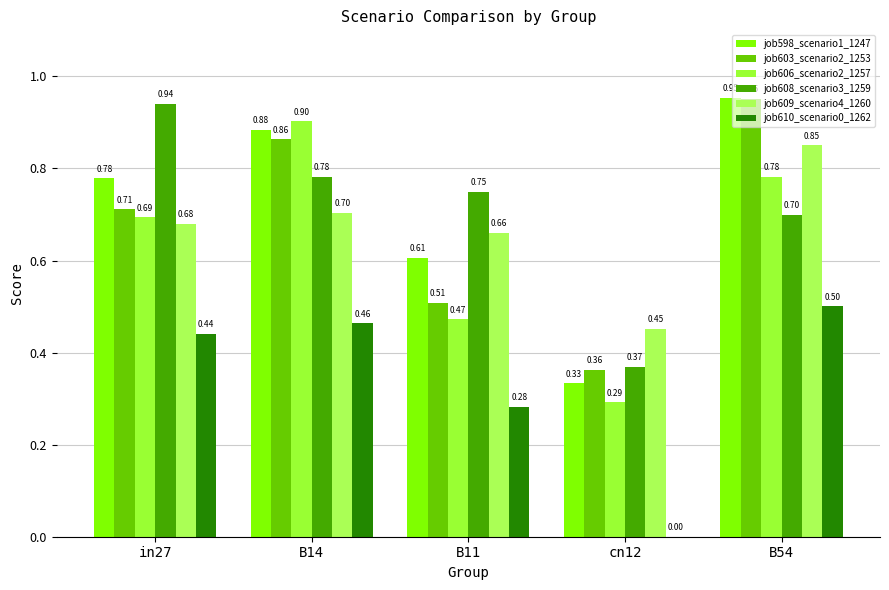

Count the number of categories in the chart.

5